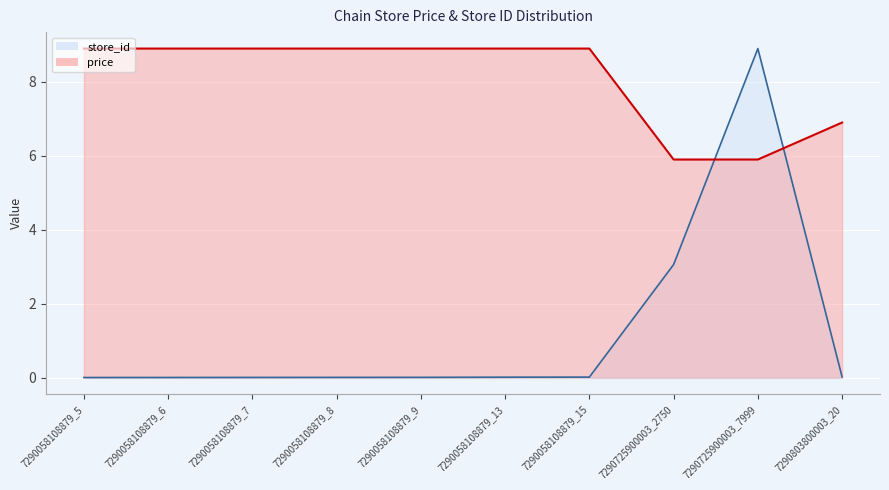

At which label does price first exceed 8?

7290058108879_5